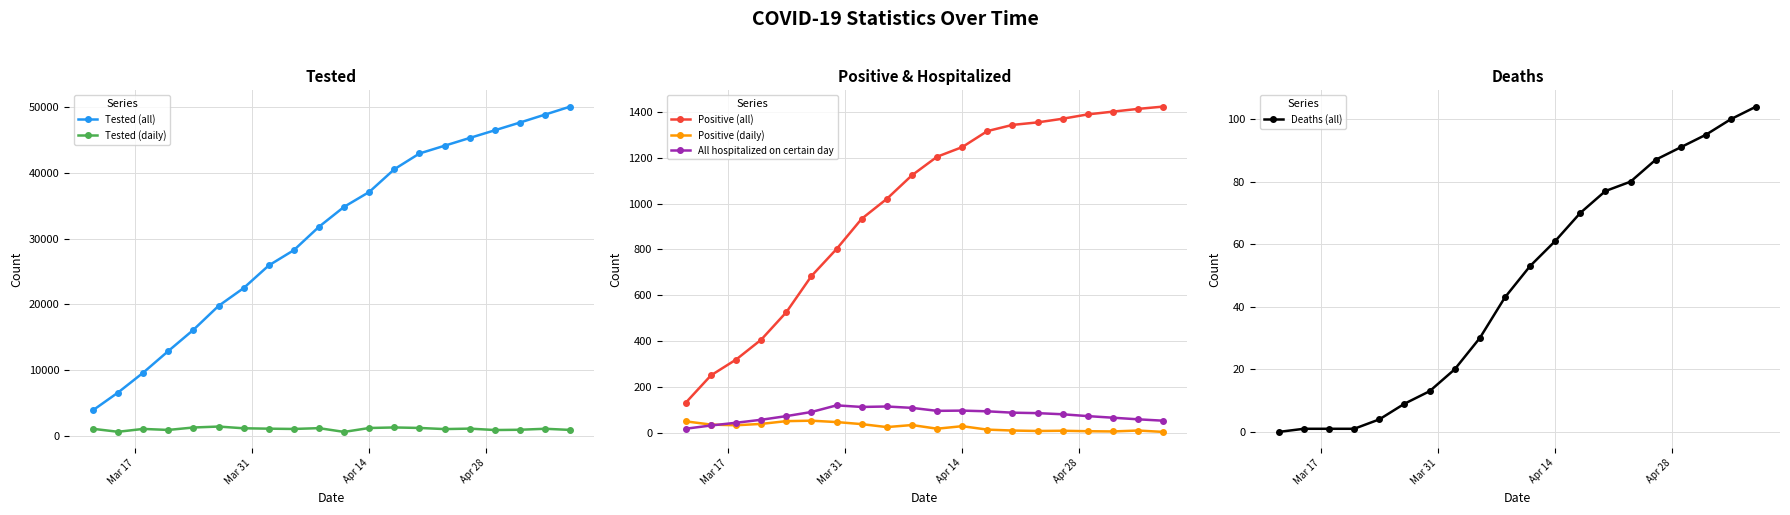

What is the difference between the second highest and second lowest values in the Positive (daily) series?

45